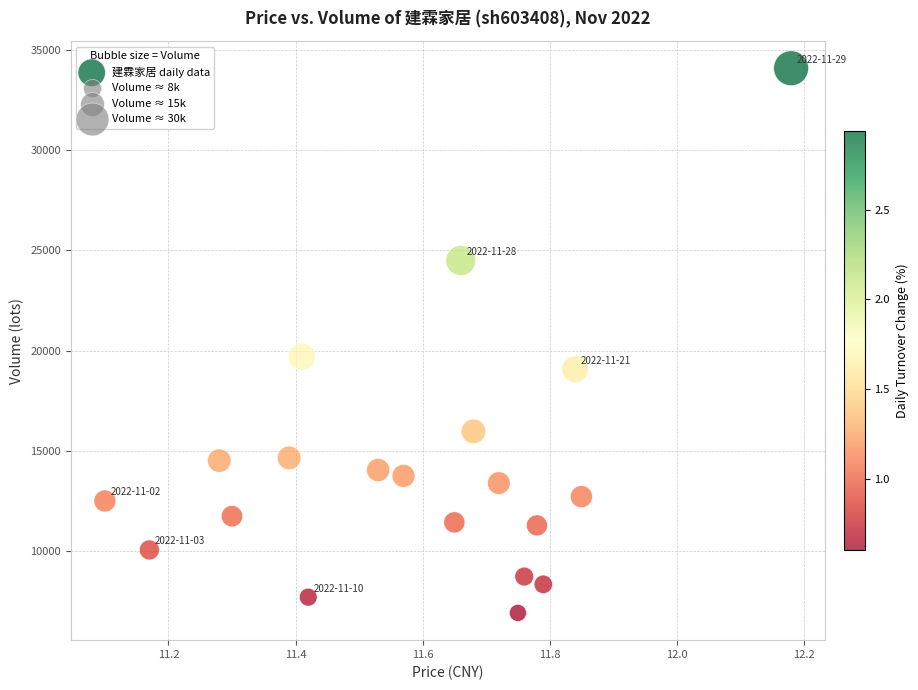

What is the range of Y values (max minus min)?

27169